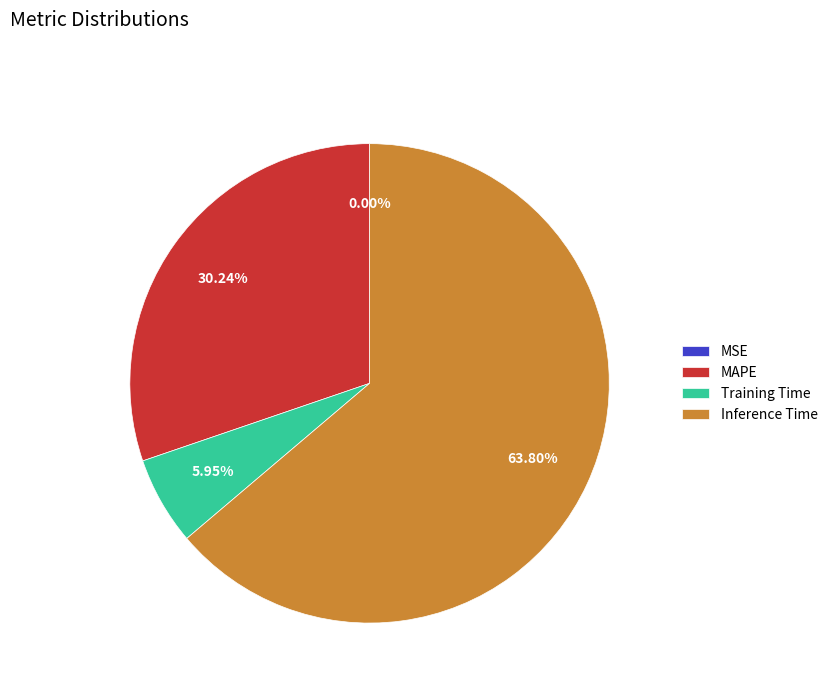

What is the largest slice in the pie chart?

Inference Time